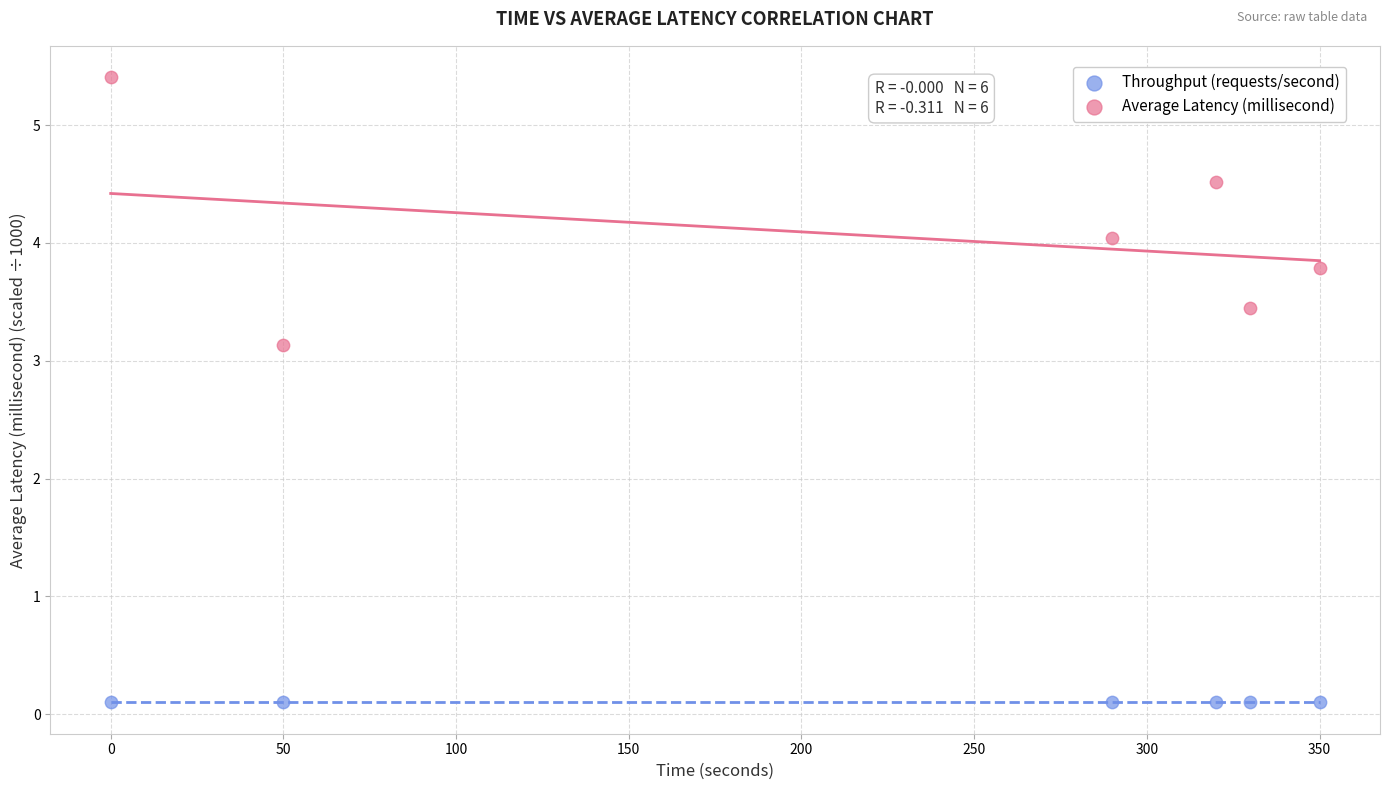

Across all series, what Y value is closest to 2?

3.1